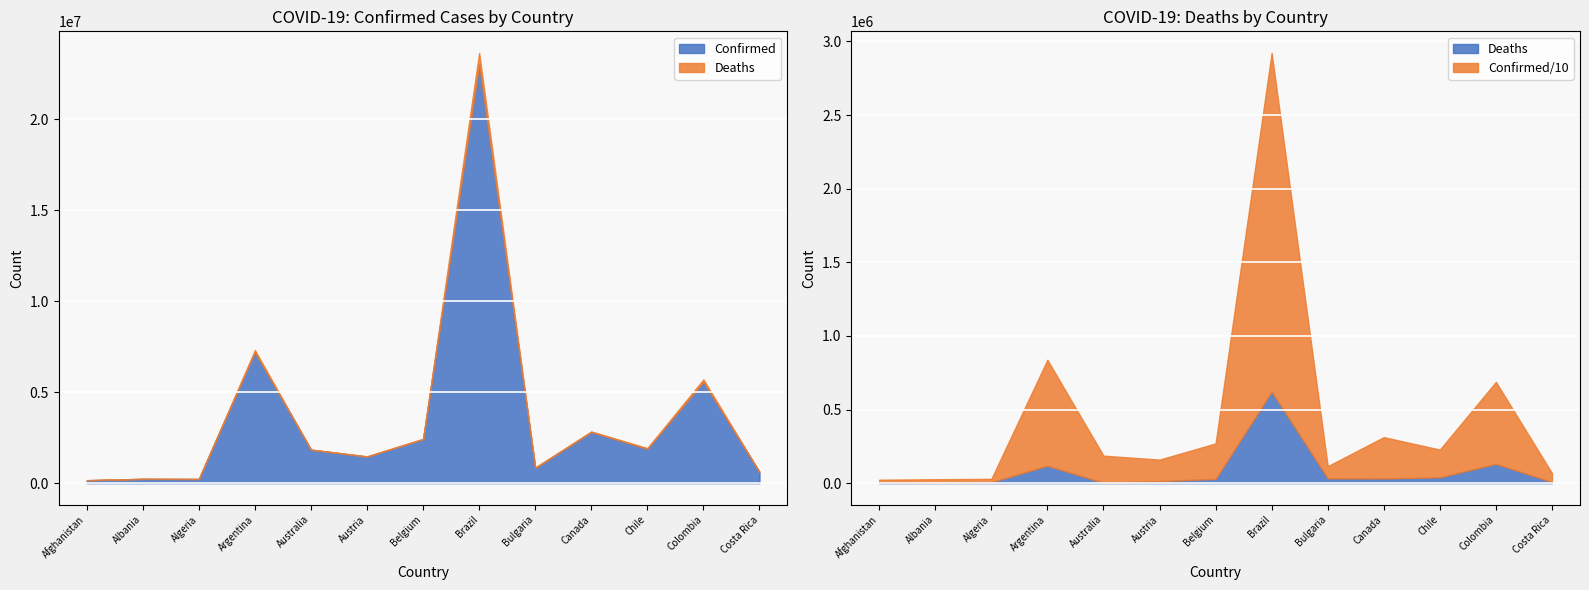

What is the total value across all series at Bulgaria?

862851